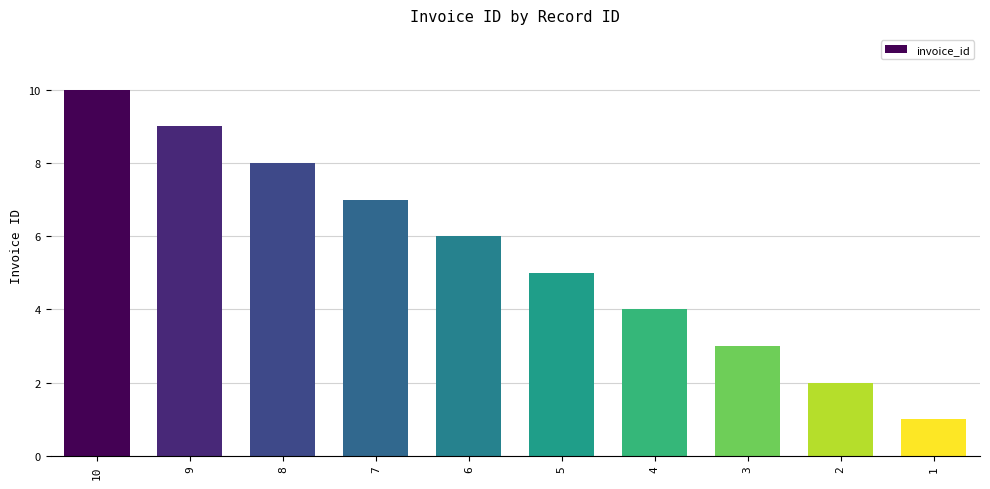

What is the change in value from 6 to 4?

-2